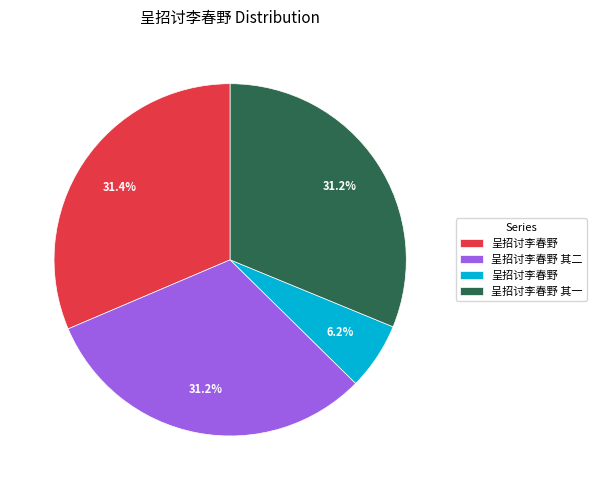

Does any single category account for the majority?

No